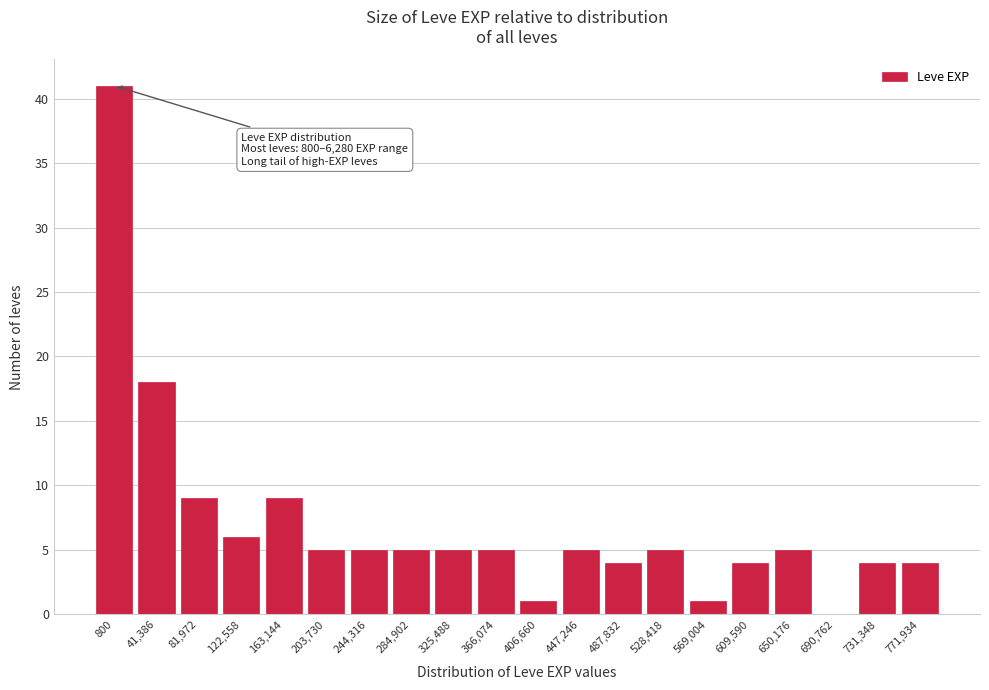

Reading right to left, what are all the values shown in this chart?

771,934=4	731,348=4	690,762=0	650,176=5	609,590=4	569,004=1	528,418=5	487,832=4	447,246=5	406,660=1	366,074=5	325,488=5	284,902=5	244,316=5	203,730=5	163,144=9	122,558=6	81,972=9	41,386=18	800=41